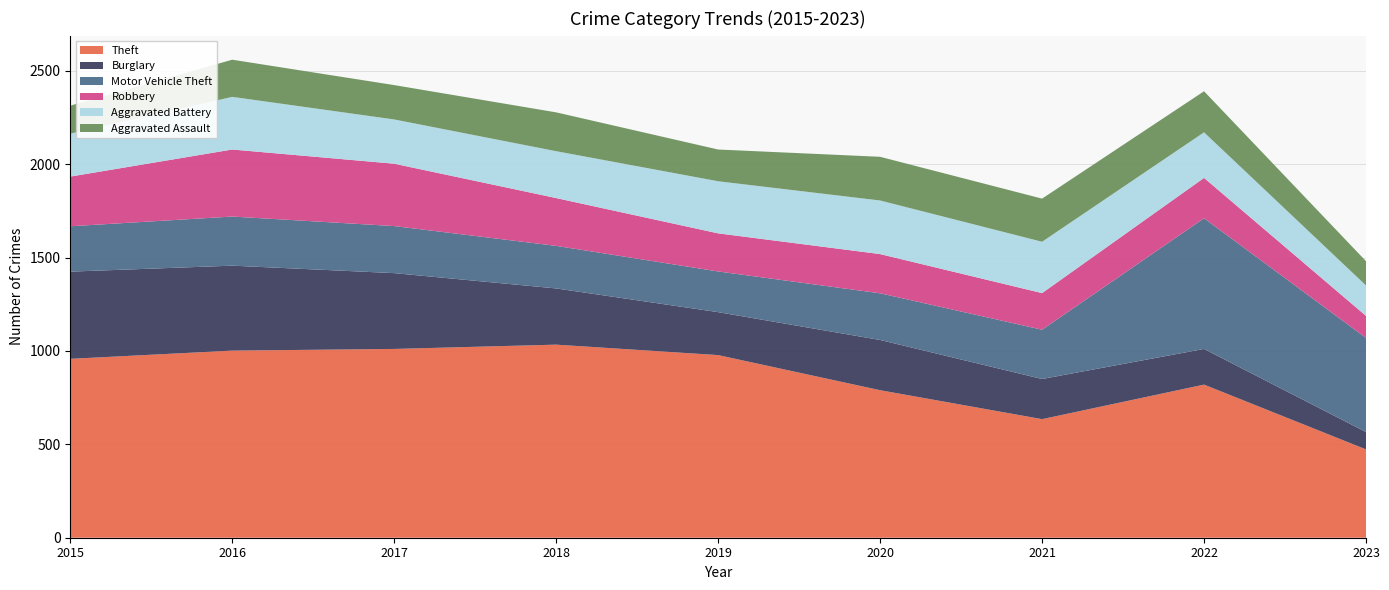

Reading right to left, transcribe all the data shown in this chart.

Theft: 473	820	635	790	978	1034	1011	1002	958
Burglary: 93	191	215	269	230	301	406	455	467
Motor Vehicle Theft: 504	700	264	250	218	228	252	263	243
Robbery: 118	216	196	210	204	256	334	359	266
Aggravated Battery: 163	244	275	287	279	251	237	282	230
Aggravated Assault: 130	220	231	234	170	208	184	199	150